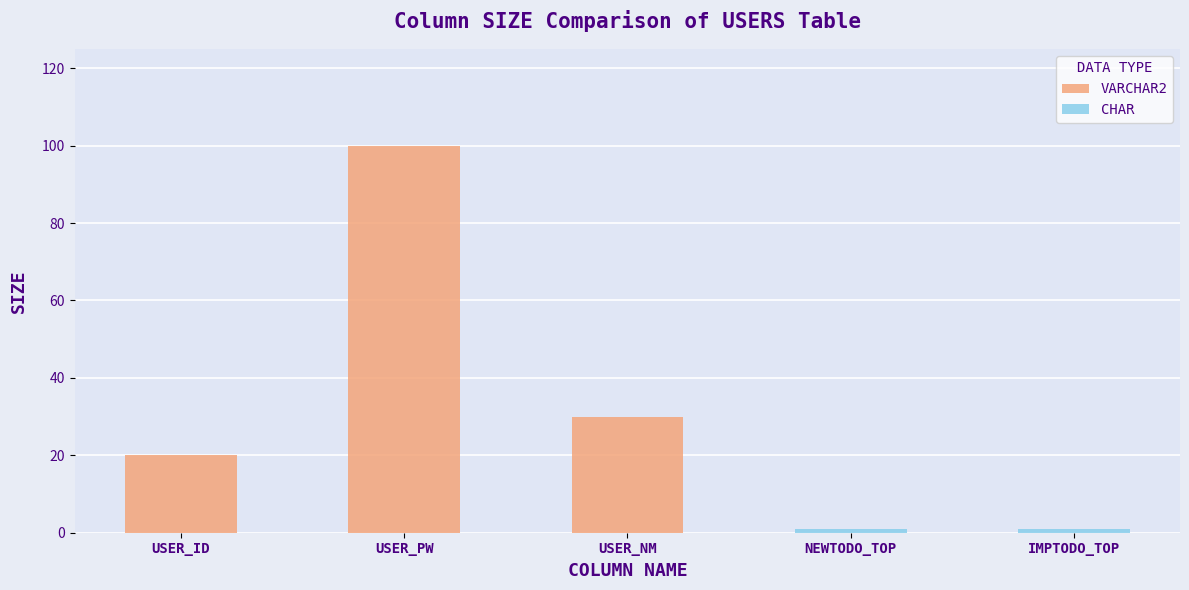

What is the difference between the VARCHAR2 values at USER_PW and USER_ID?

80